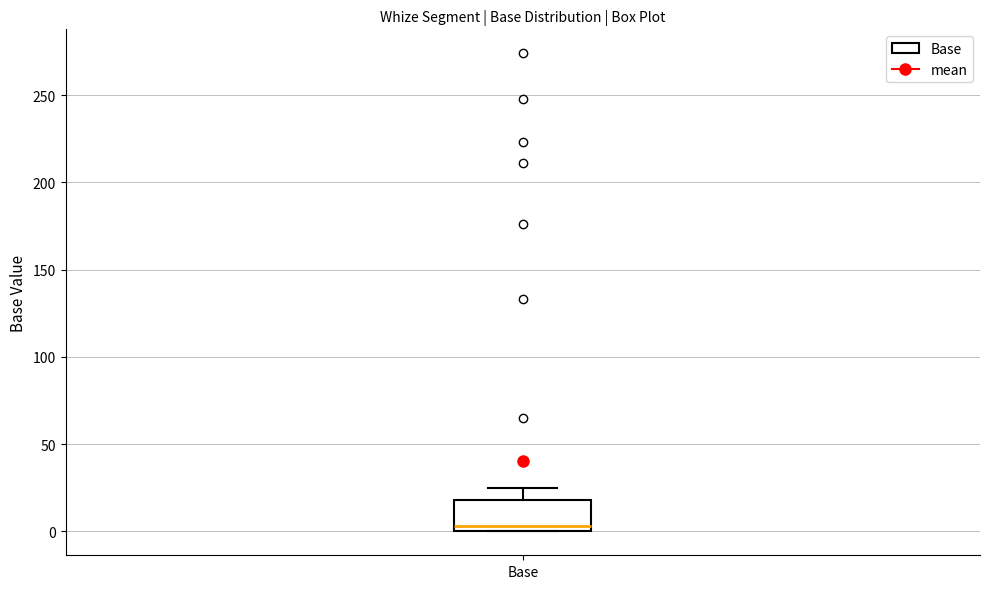

Read this box plot against the y-axis: the position of the median line, the range covered by the box, and the ends of both whiskers. The values are not printed on the chart, so give them approximately, as read against the axis.

median 5, box 0 to 20, whiskers 0 to 25